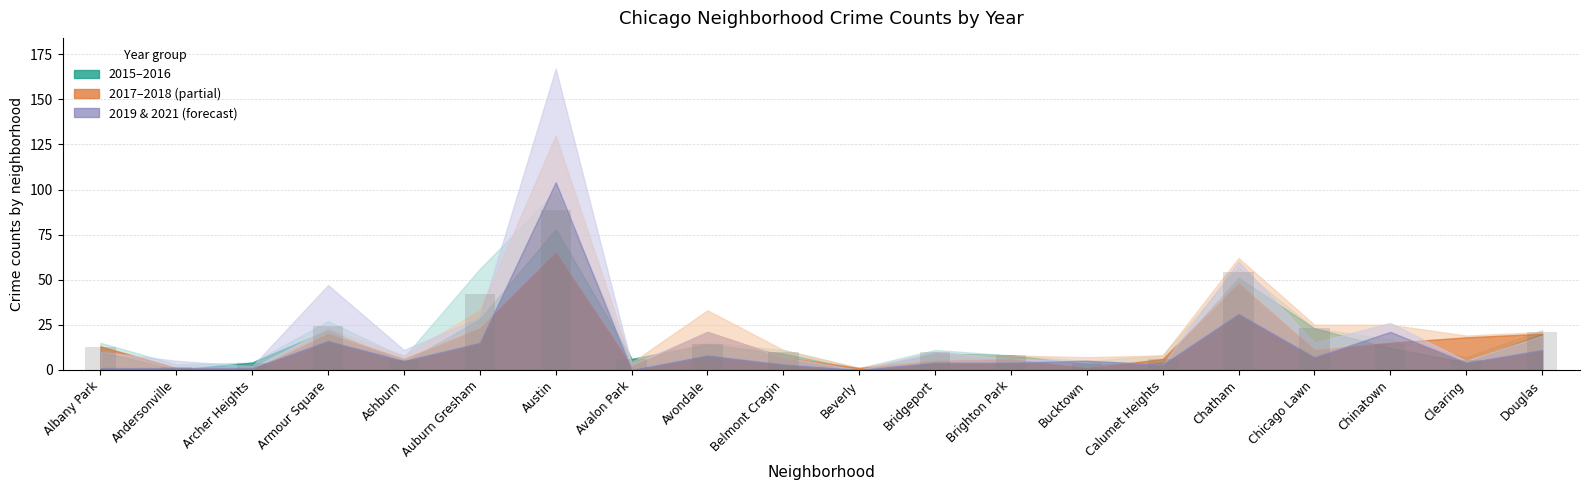

Is it true that the value at Auburn Gresham is 14.2?

False